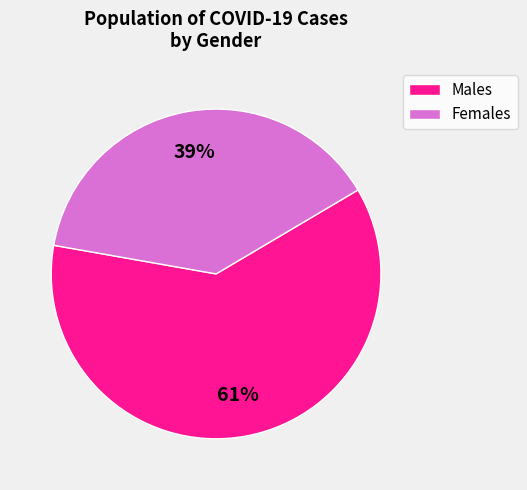

Combined, do Males and Females account for over 50%?

Yes